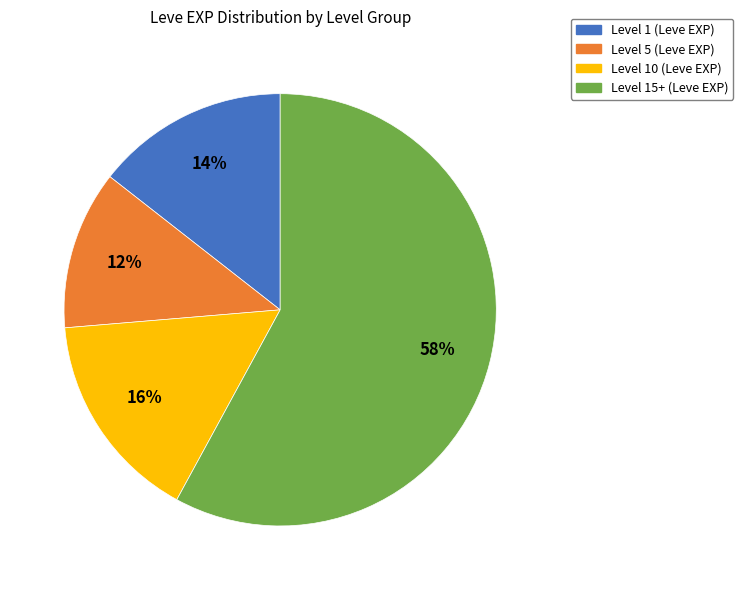

Does any single category account for the majority?

Yes